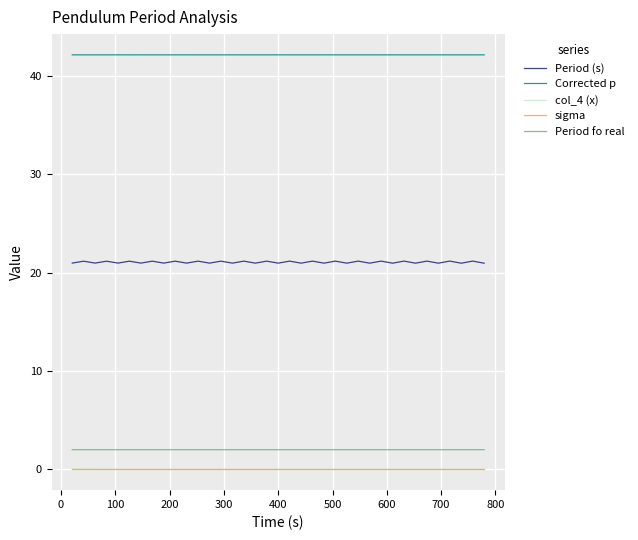

What is the maximum value for Period (s)?

21.2